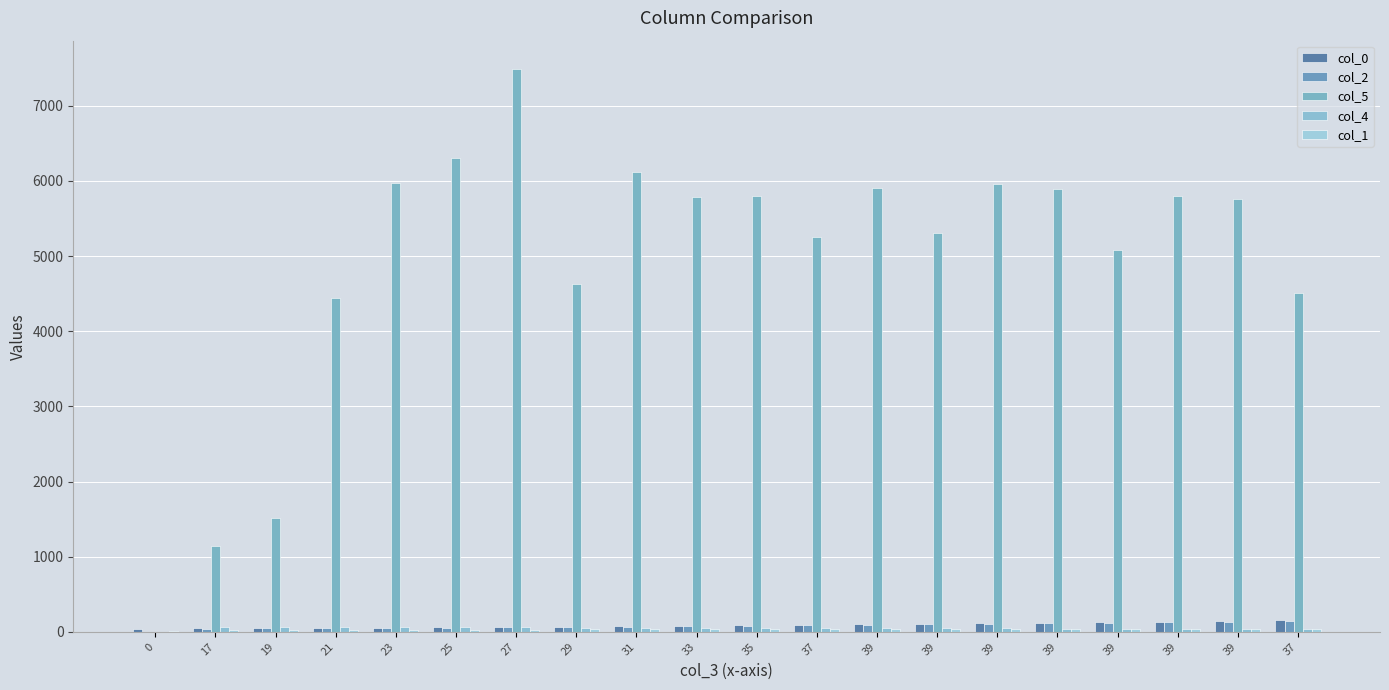

Between 17 and 39, which series saw the biggest shift?

col_5